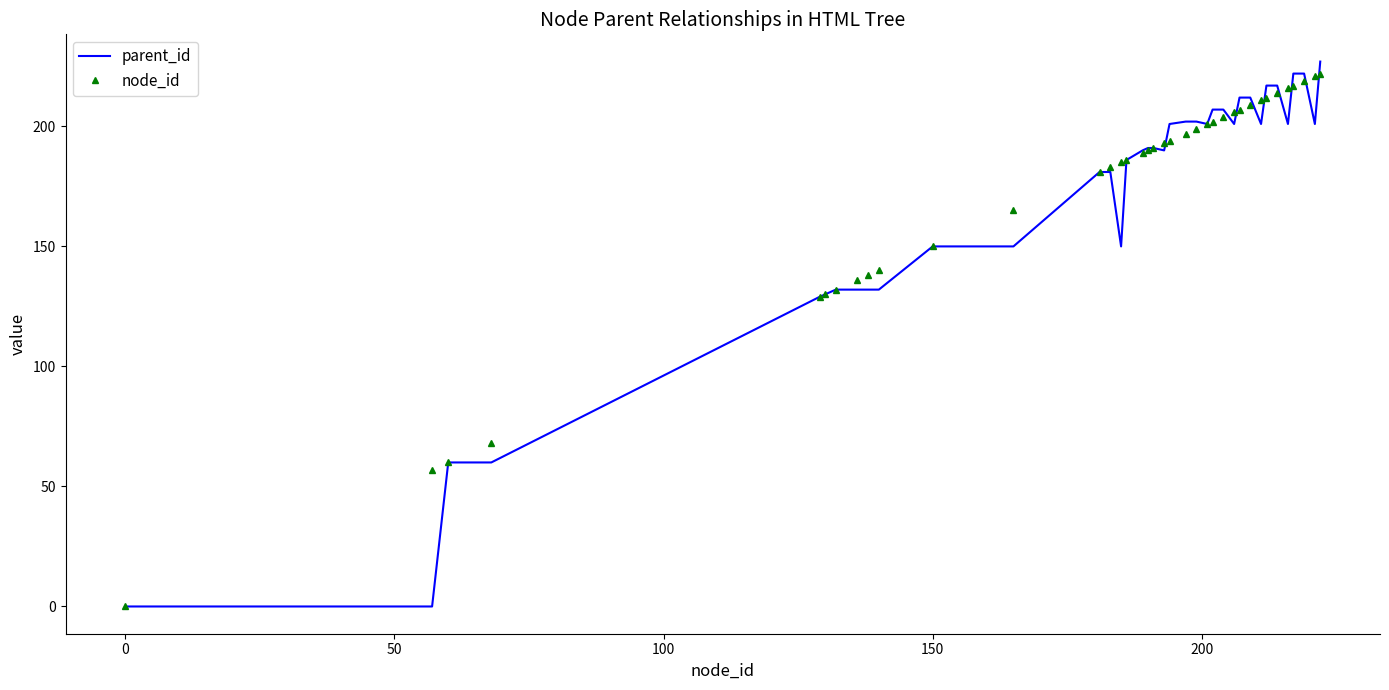

Rank the series by their maximum value, from lowest to highest.

node_id, parent_id